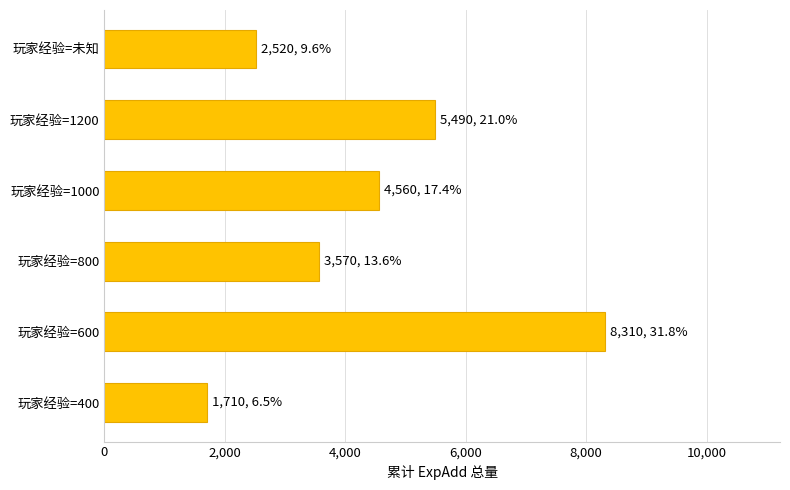

What is the change in value from 玩家经验=400 to 玩家经验=600?

+6600